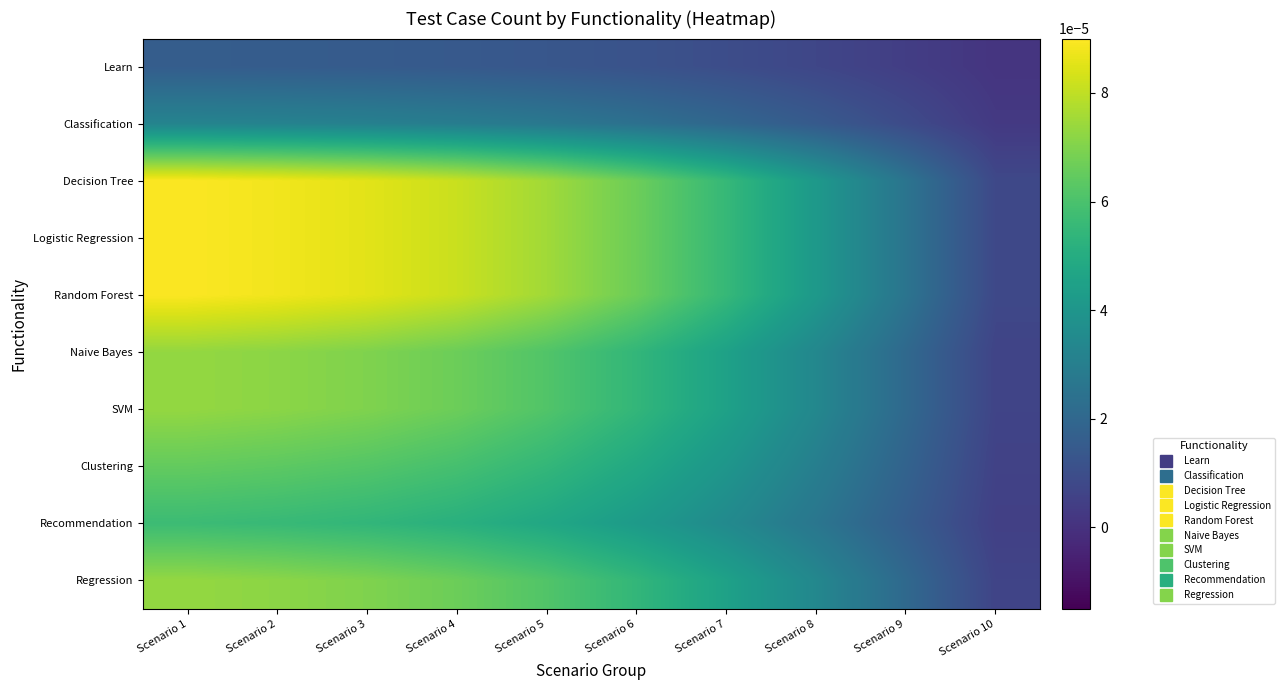

At which category is the sum across all series the highest?

Scenario 1